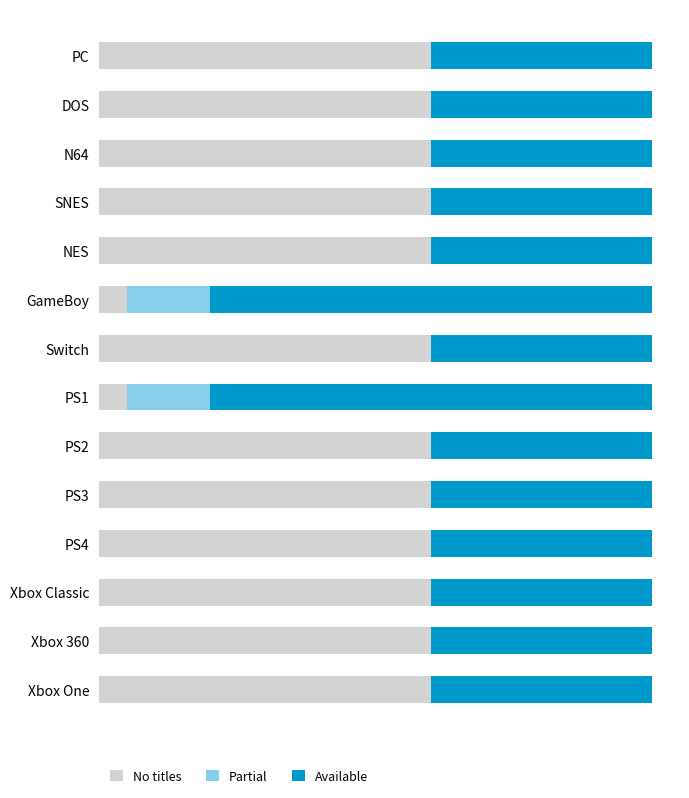

What are all the series names shown in the legend?

No titles, Partial, Available